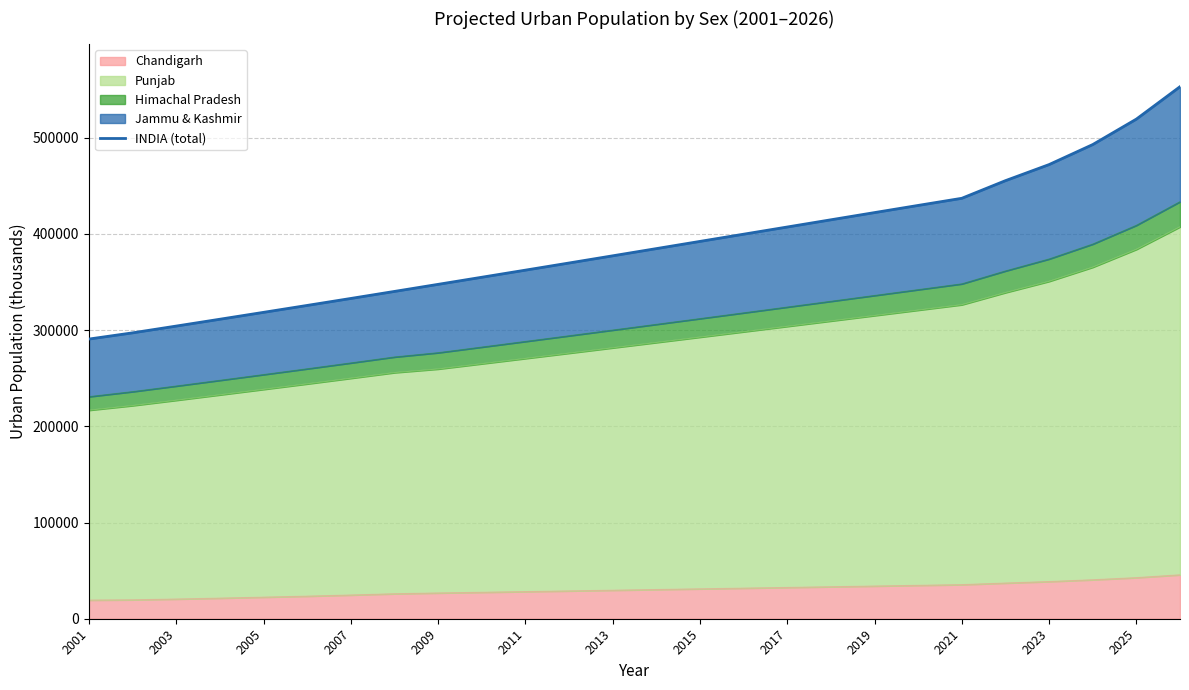

The value of Chandigarh at 2021 is 35428.8. True or false?

True